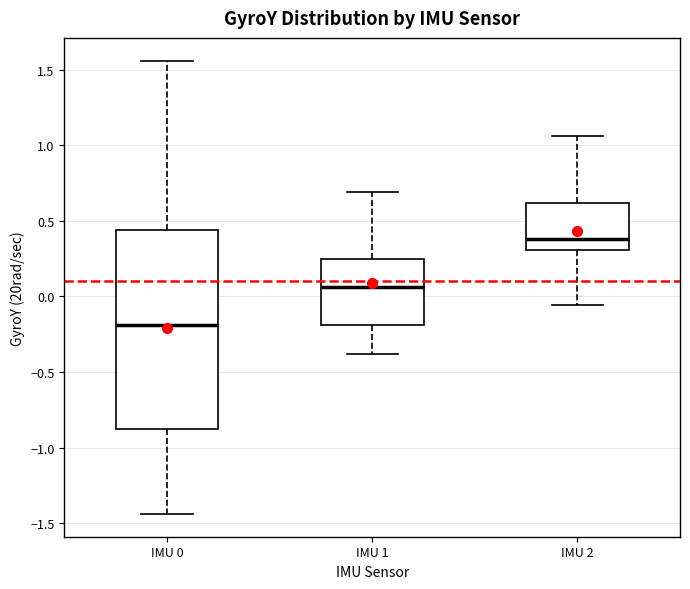

Reading left to right, read every box against the y-axis: the position of its median line, the range the box covers, and the ends of its whiskers. The values are not printed on the chart, so give them approximately, as read against the axis.

IMU 0: median -0.20, box -0.90 to 0.45, whiskers -1.45 to 1.55
IMU 1: median 0.05, box -0.20 to 0.25, whiskers -0.40 to 0.70
IMU 2: median 0.40, box 0.30 to 0.60, whiskers -0.05 to 1.05